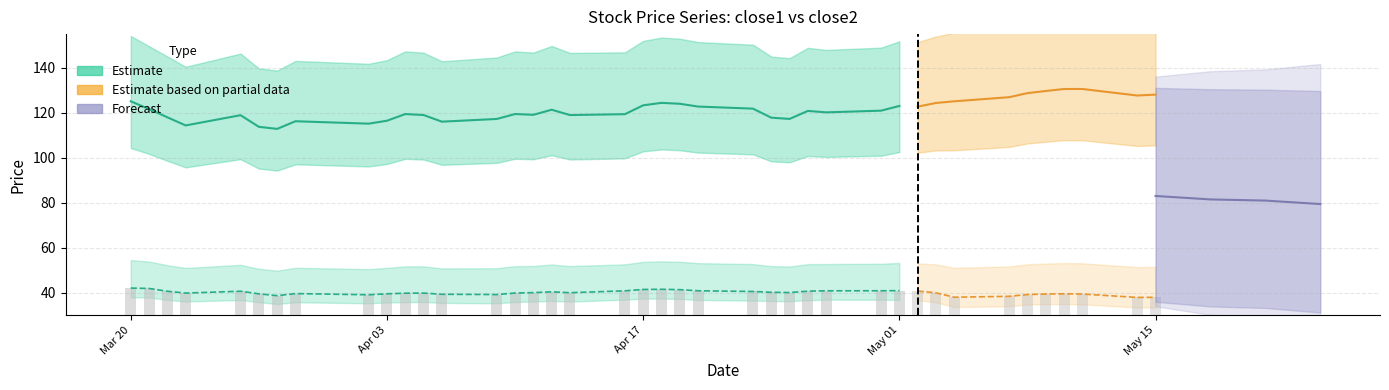

Is the value of close1 at 38 greater than the value of close2 at 5?

Yes